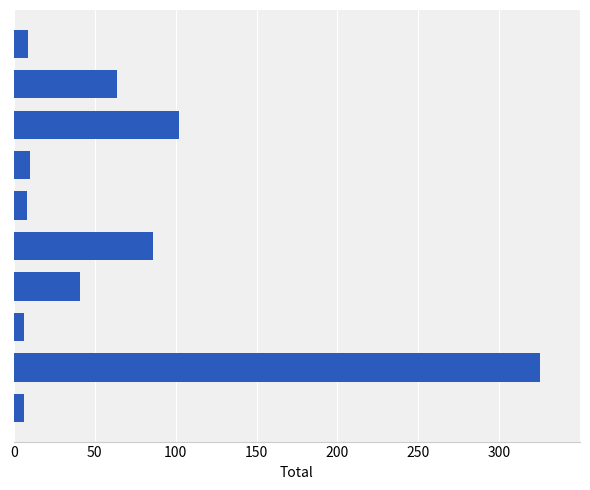

What is the sum of all values?

657